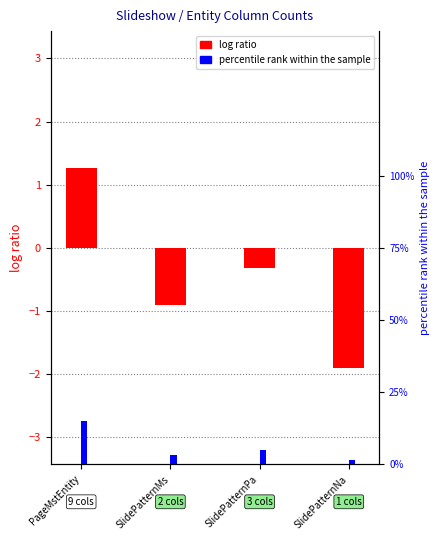

How many groups of bars are there?

4